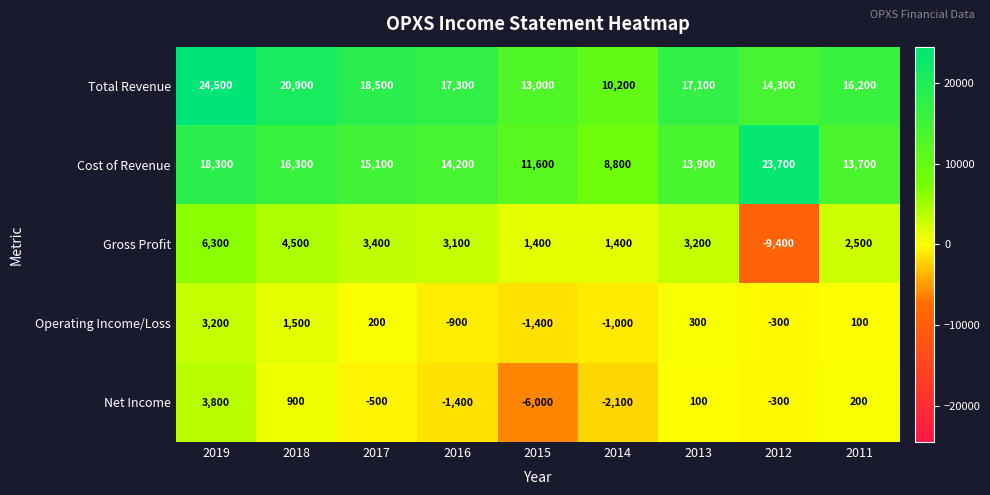

True or false: Operating Income/Loss has a value of 68 at 2011.

False